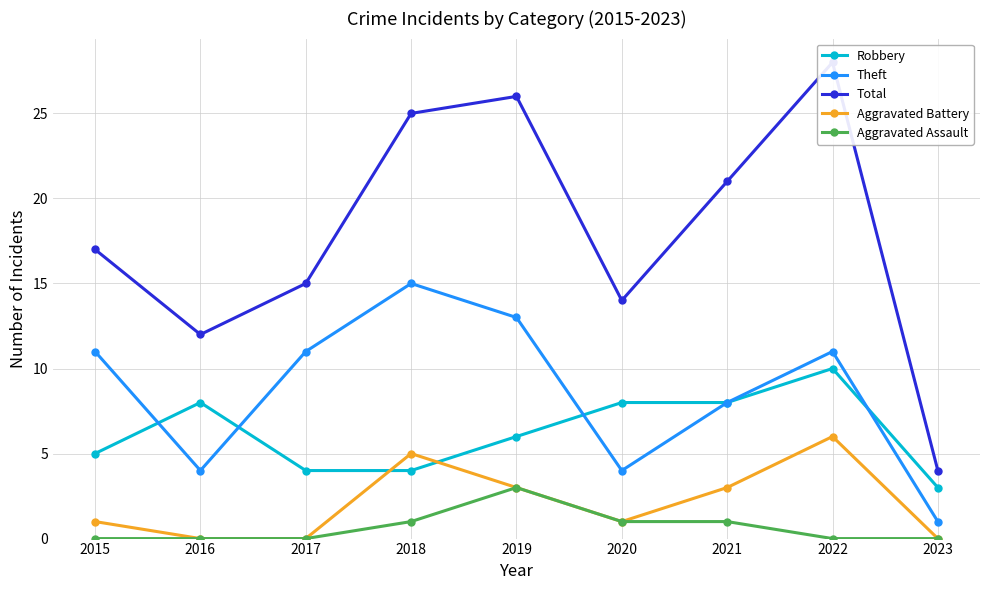

What are all the series names shown in the legend?

Robbery, Theft, Total, Aggravated Battery, Aggravated Assault